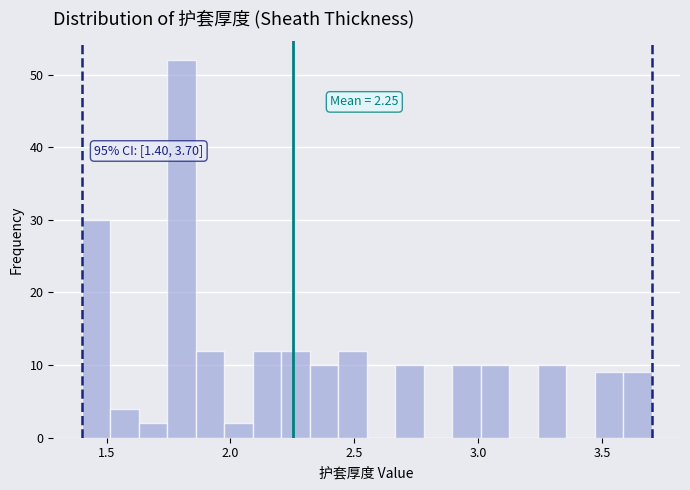

Around what value on the x-axis is the tallest bar? Give the approximate position of its centre, as read against the axis.

1.80